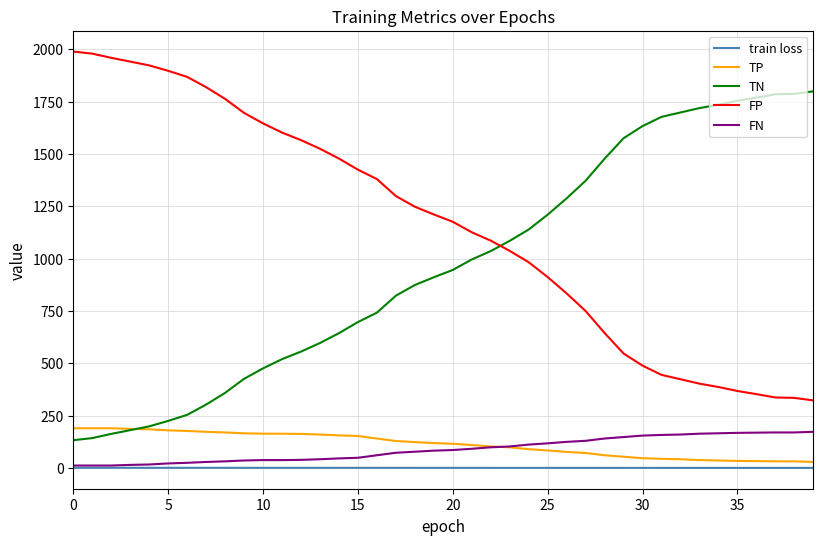

True or false: FP and TP intersect in this chart.

False